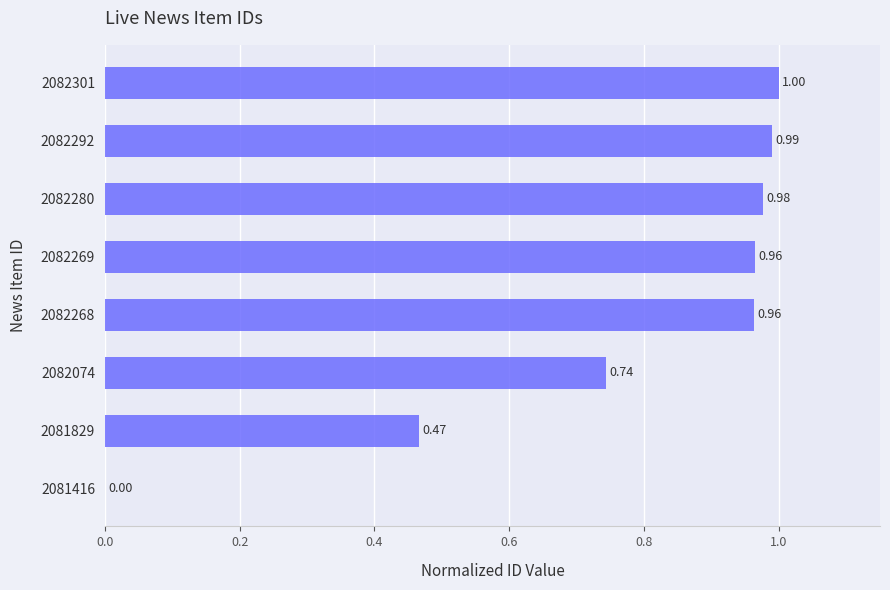

What is the sum of all values?

6.1